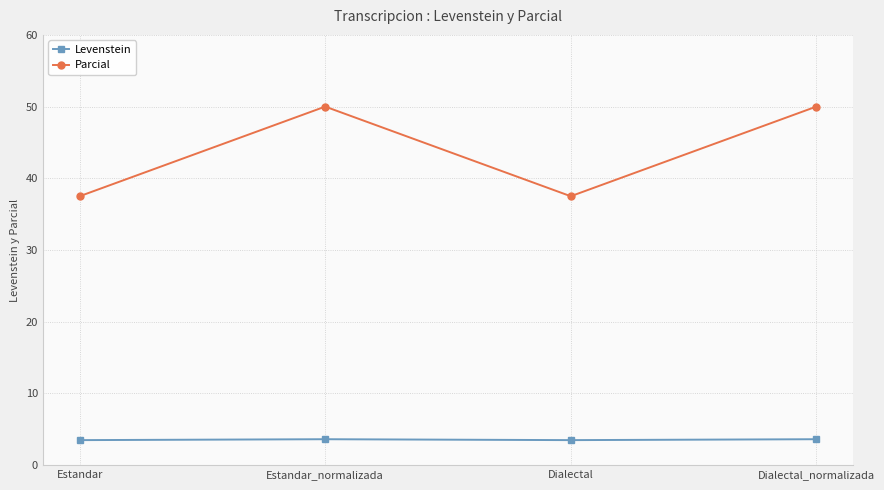

Which series changed the most between Dialectal and Dialectal_normalizada?

Parcial